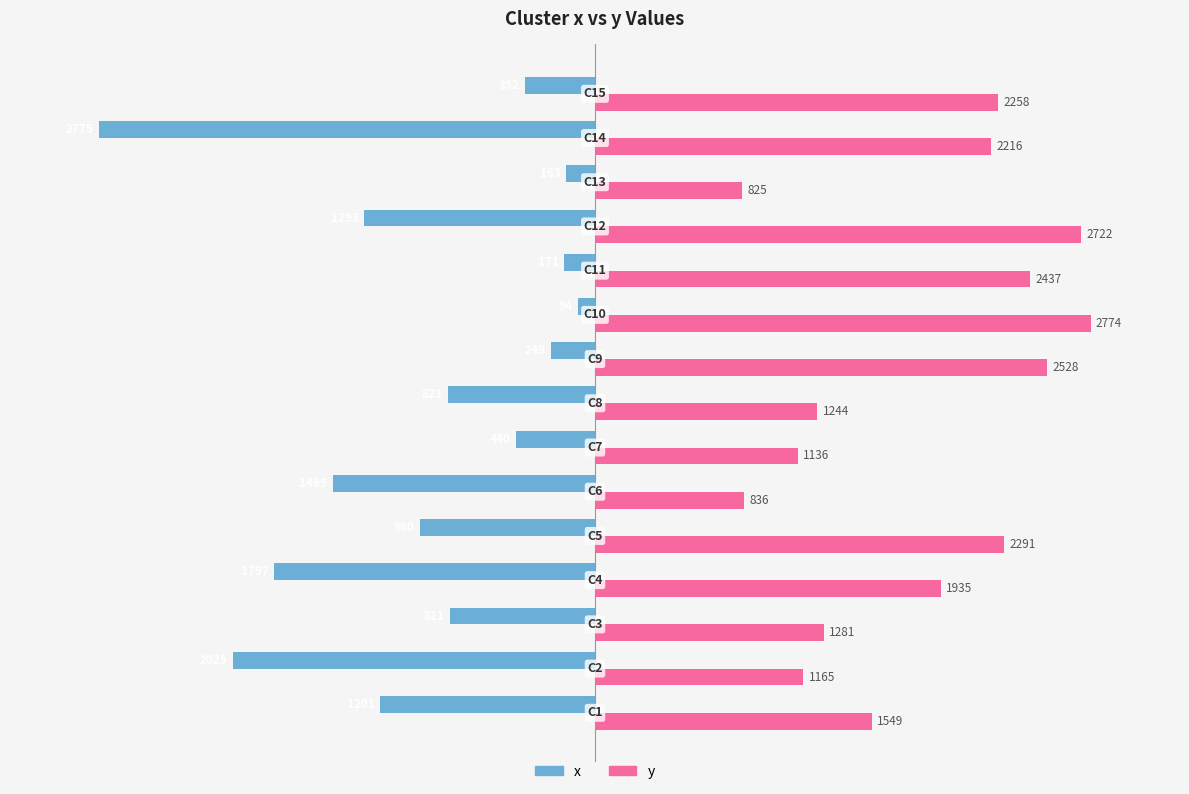

Which series has the largest range (max minus min)?

x